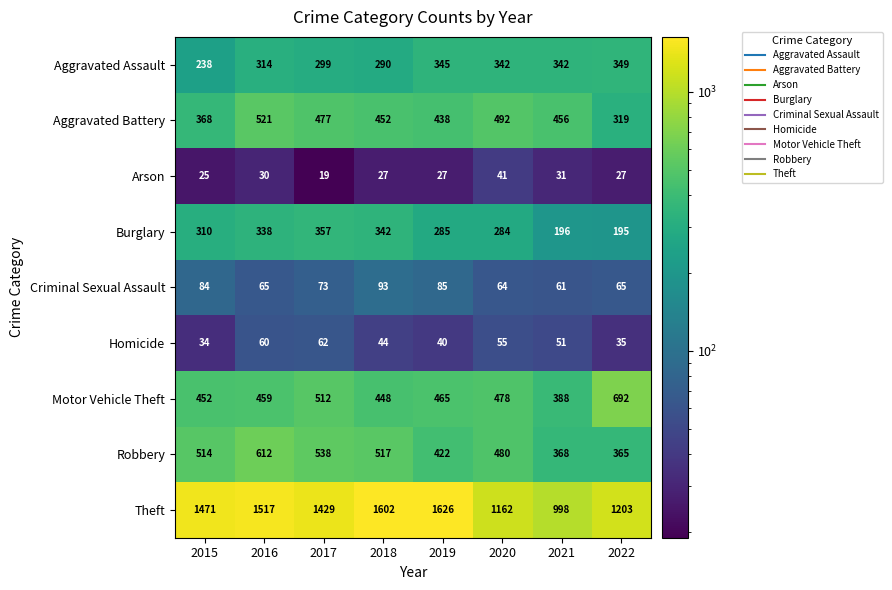

Which series has the widest spread of values?

Theft